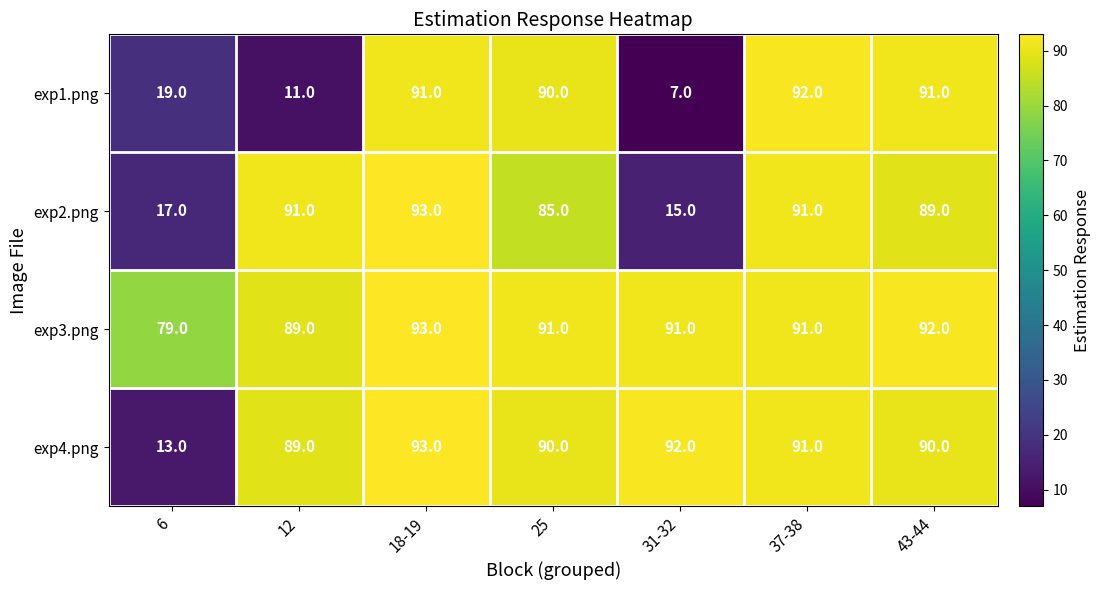

The exp2.png series shows 15 at 31-32. True or false?

True